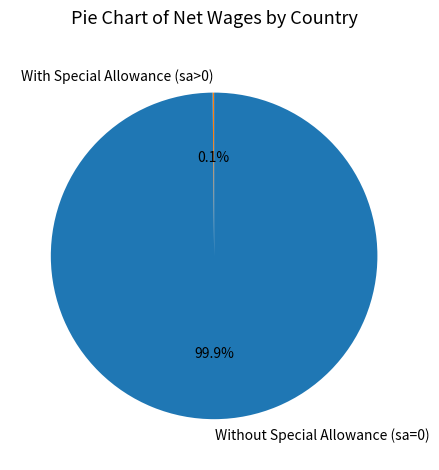

Does any single category account for the majority?

Yes